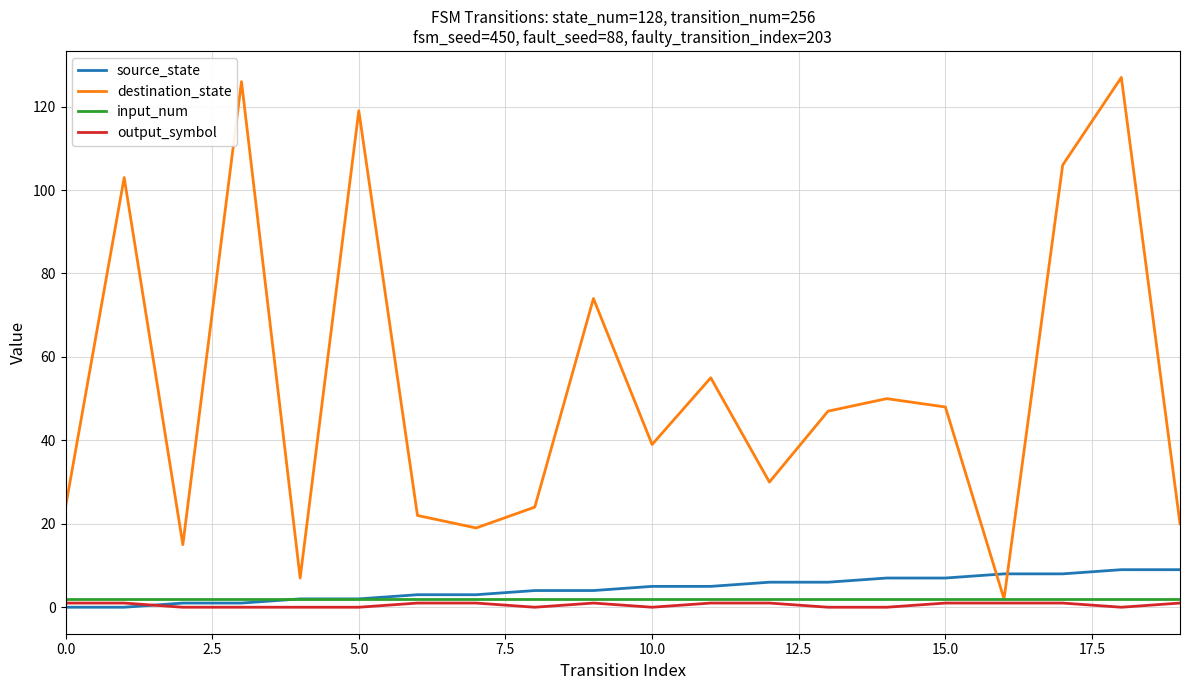

Which series has the largest total across all categories?

destination_state